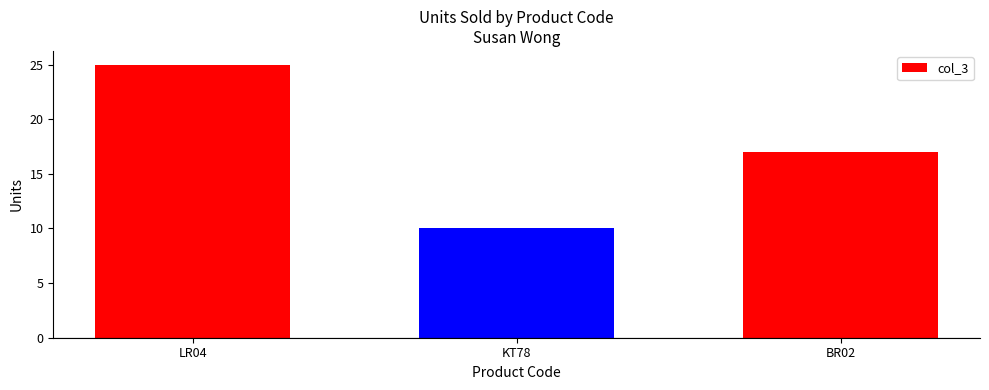

Reading left to right, what are all the values shown in this chart?

25	10	17